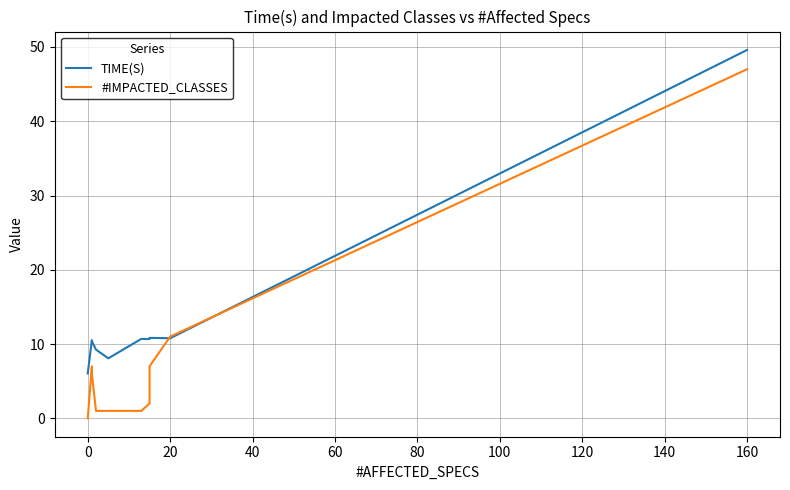

Reading left to right, extract all data points from this chart.

TIME(S): 6.0	10.5	10.4	9.2	8.1	10.7	10.7	10.8	10.8	49.6
#IMPACTED_CLASSES: 0.0	7.0	6.0	1.0	1.0	1.0	2.0	7.0	11.0	47.0